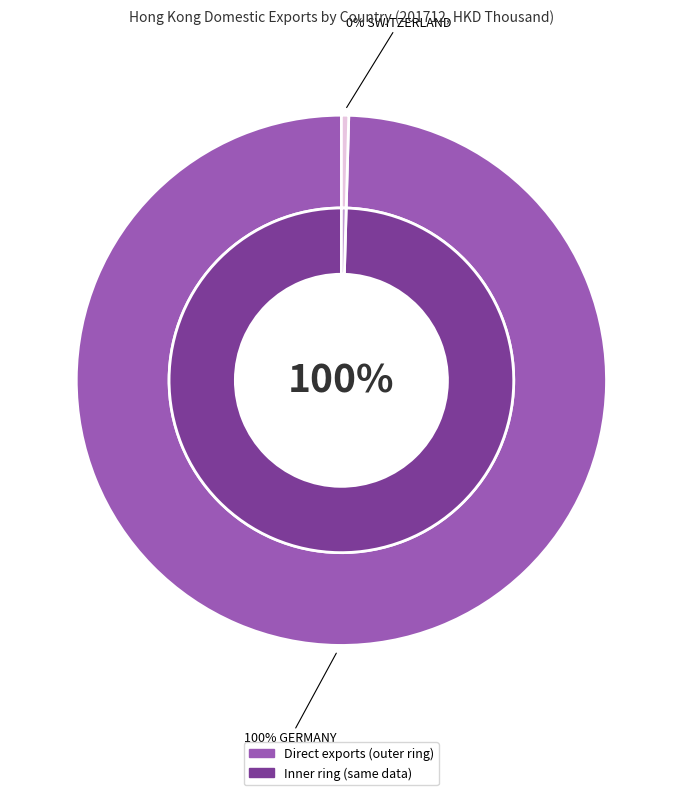

True or false: U S A accounts for 10% of the total.

False